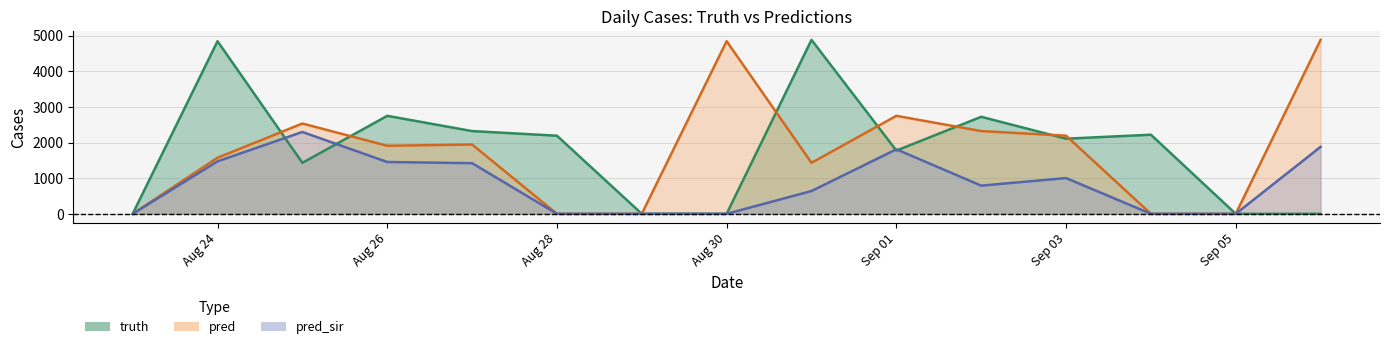

How many values in the truth series exceed 2109?

7